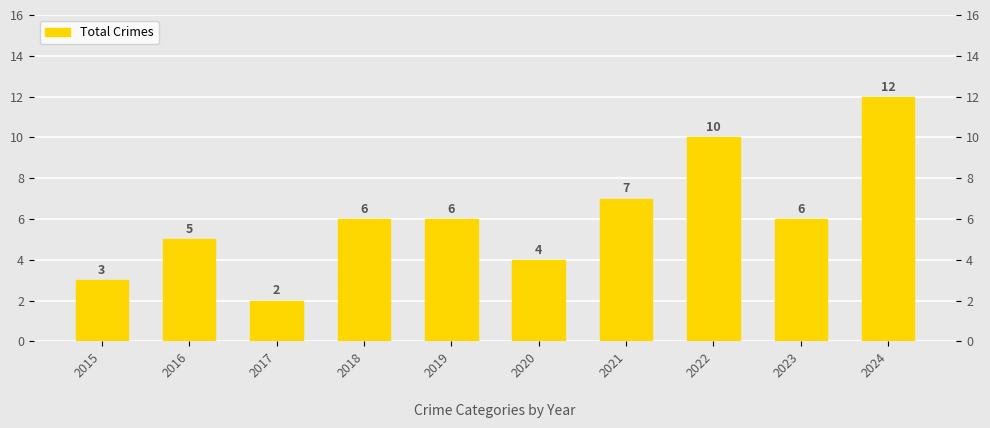

What is the value of the 5th bar from the left?

6